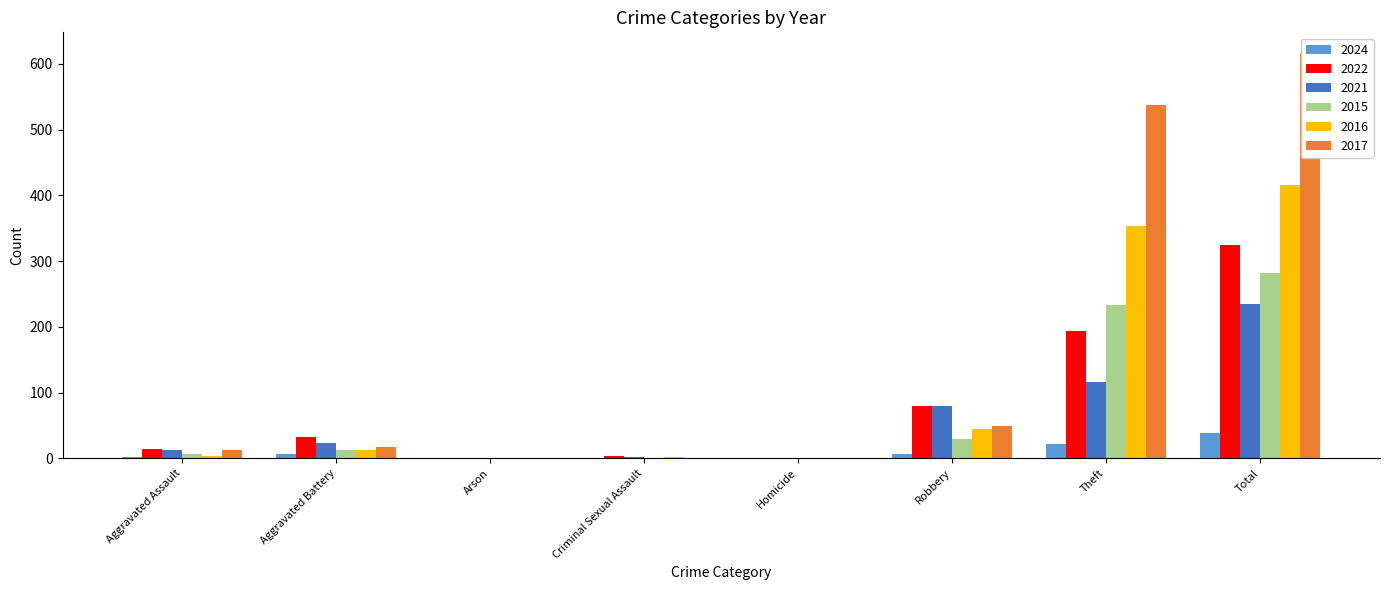

Which category has the highest value in the 2022 series?

Total